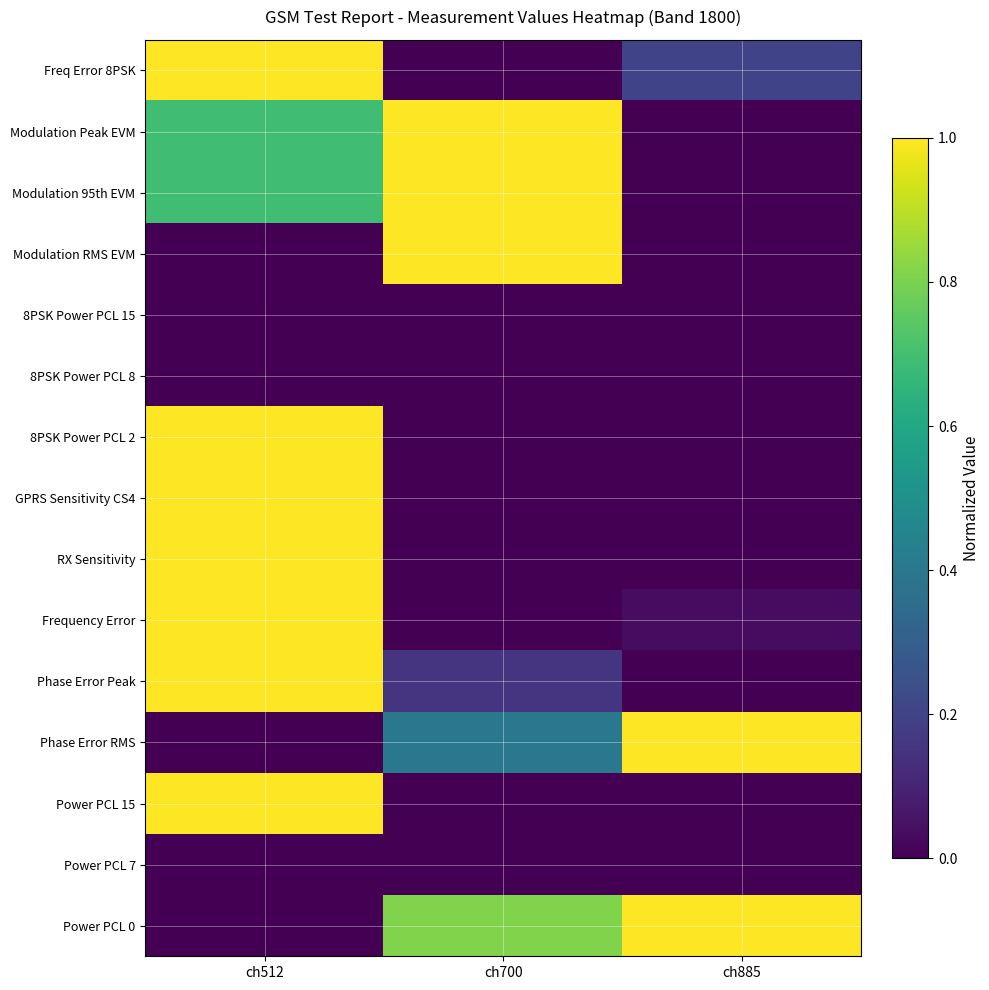

Reading left to right, extract all data points from this chart.

Power PCL 0: ch512=0.0	ch700=0.8	ch885=1.0
Power PCL 7: ch512=0.0	ch700=0.0	ch885=0.0
Power PCL 15: ch512=1.0	ch700=0.0	ch885=0.0
Phase Error RMS: ch512=0.0	ch700=0.4	ch885=1.0
Phase Error Peak: ch512=1.0	ch700=0.2	ch885=0.0
Frequency Error: ch512=1.0	ch700=0.0	ch885=0.0
RX Sensitivity: ch512=1.0	ch700=0.0	ch885=0.0
GPRS Sensitivity CS4: ch512=1.0	ch700=0.0	ch885=0.0
8PSK Power PCL 2: ch512=1.0	ch700=0.0	ch885=0.0
8PSK Power PCL 8: ch512=0.0	ch700=0.0	ch885=0.0
8PSK Power PCL 15: ch512=0.0	ch700=0.0	ch885=0.0
Modulation RMS EVM: ch512=0.0	ch700=1.0	ch885=0.0
Modulation 95th EVM: ch512=0.7	ch700=1.0	ch885=0.0
Modulation Peak EVM: ch512=0.7	ch700=1.0	ch885=0.0
Freq Error 8PSK: ch512=1.0	ch700=0.0	ch885=0.2